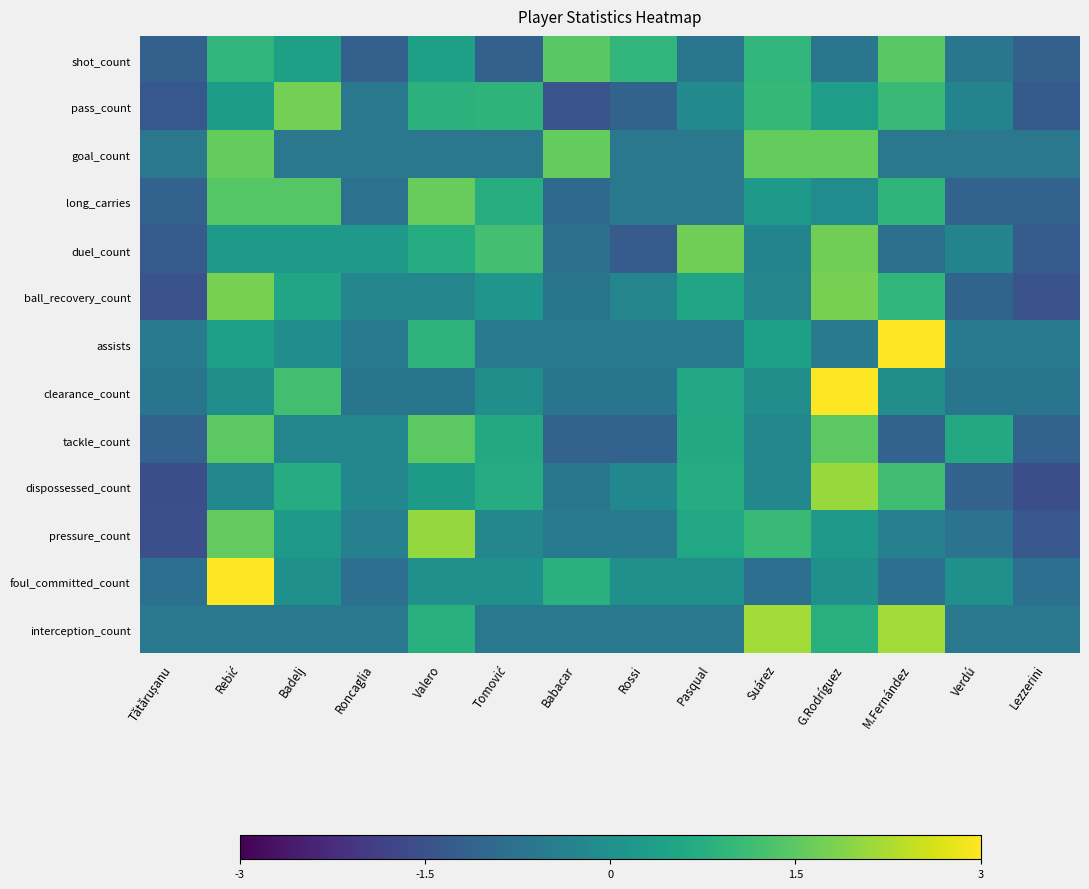

What is the total value across all series at Tomović?

1.1